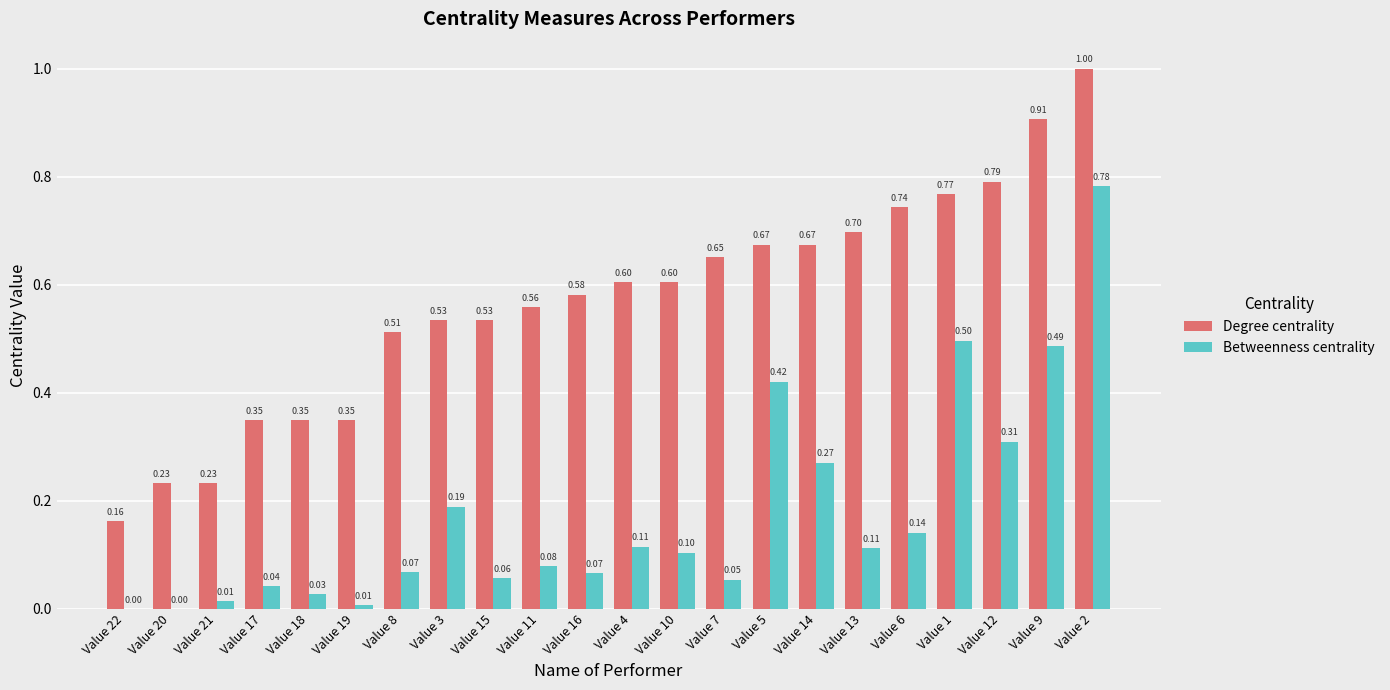

Between Value 13 and Value 1, which series saw the biggest shift?

Betweenness centrality